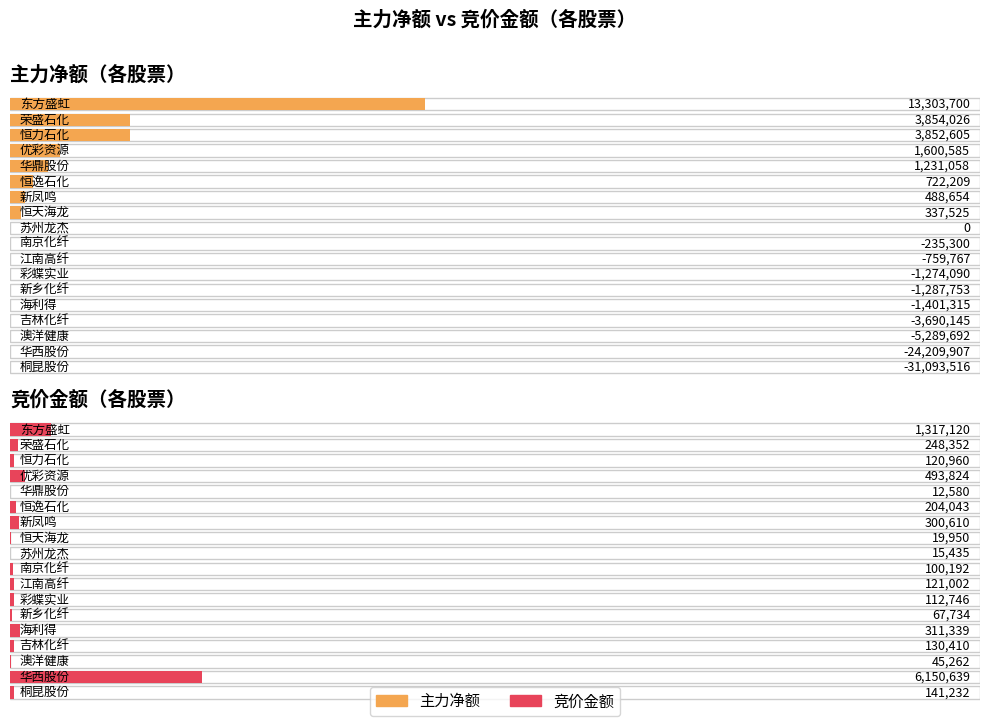

Reading left to right, list all the values displayed in this chart.

主力净额: 13303700	3854026	3852605	1600585	1231058	722209	488654	337525	0	-235300	-759767	-1274090	-1287753	-1401315	-3690145	-5289692	-24209907	-31093516
竞价金额: 1317120	248352	120960	493824	12580	204043	300610	19950	15435	100192	121002	112746	67734	311339	130410	45262	6150639	141232